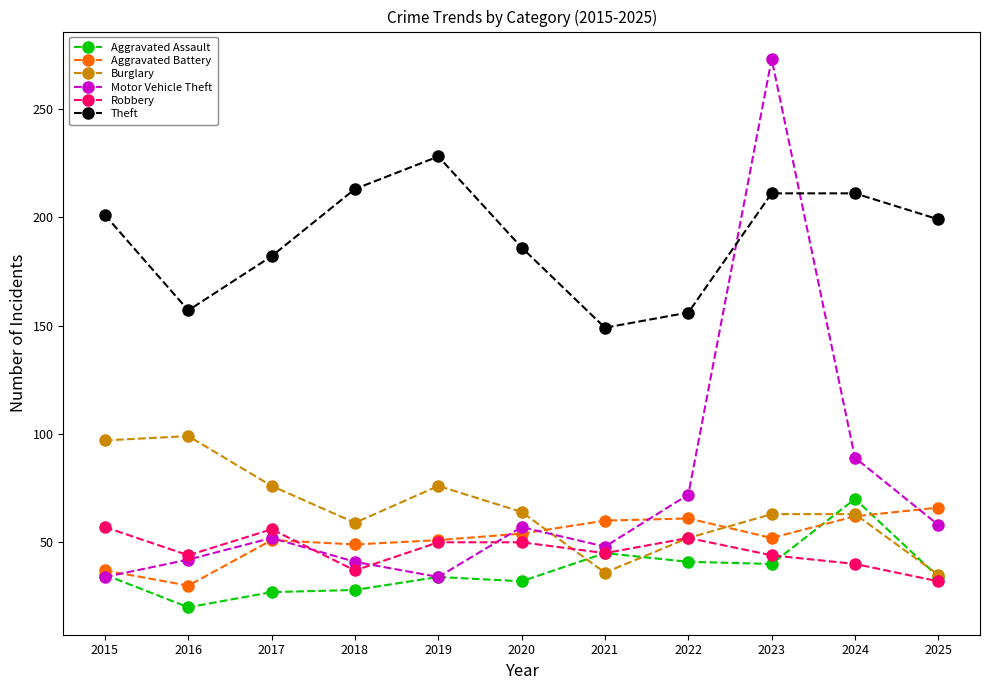

Which series has the widest spread of values?

Motor Vehicle Theft